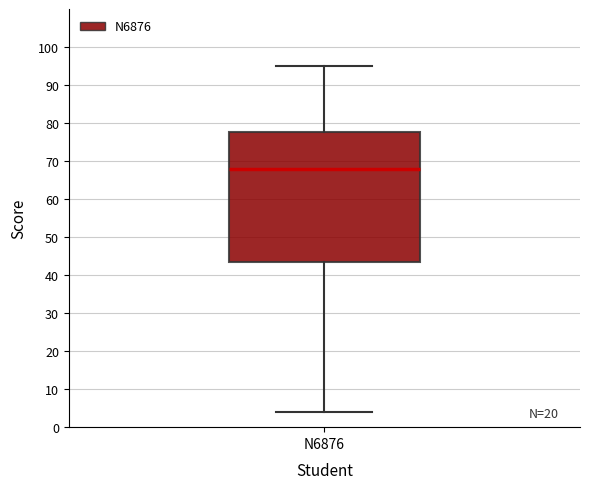

Where does the lower whisker of the box for N6876 end on the y-axis? The values are not printed on the chart, so give them approximately, as read against the axis.

4